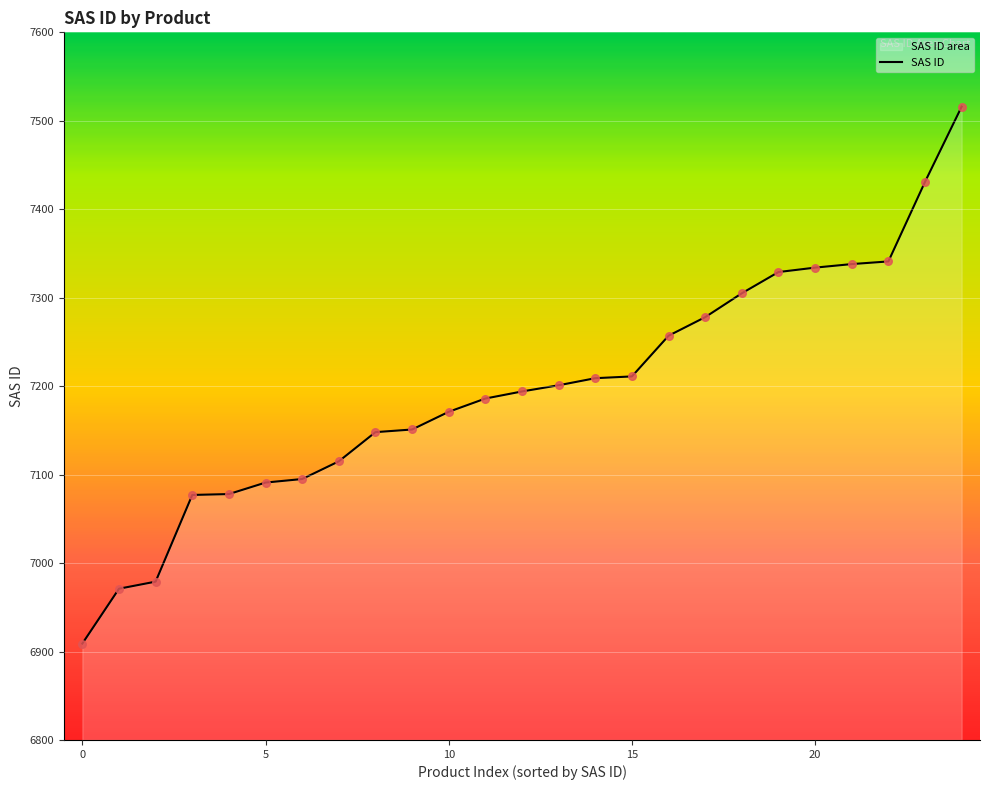

What is the greatest value displayed?

7516